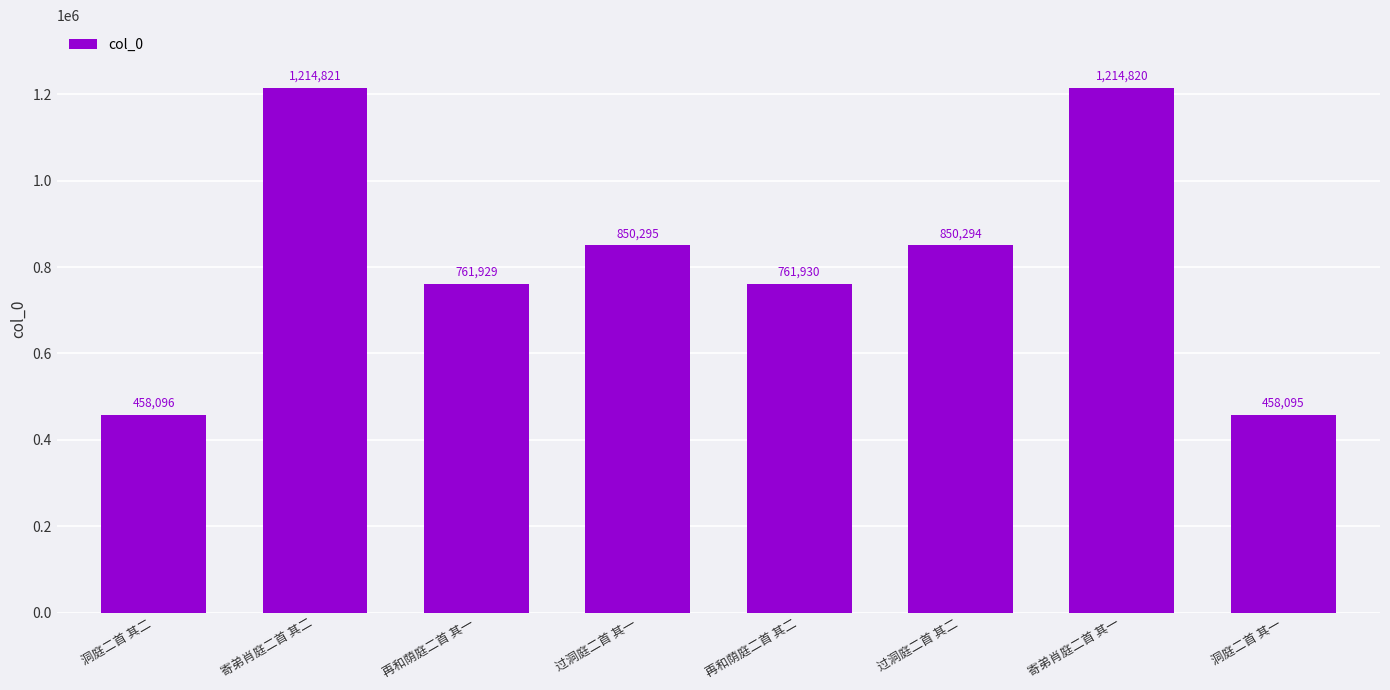

What is the maximum value shown in the chart?

1214821